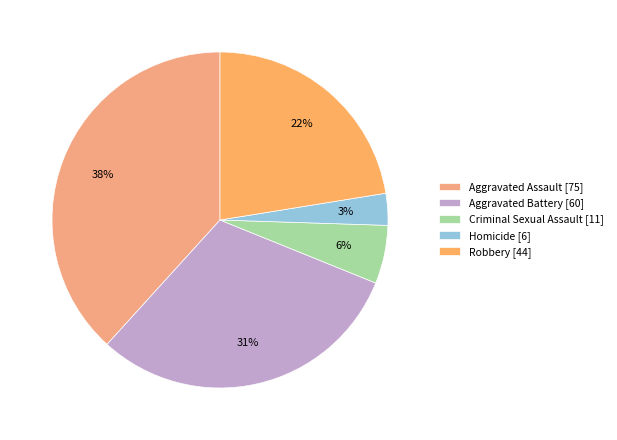

Approximately how many times larger is the value at Criminal Sexual Assault compared to Homicide?

1.8